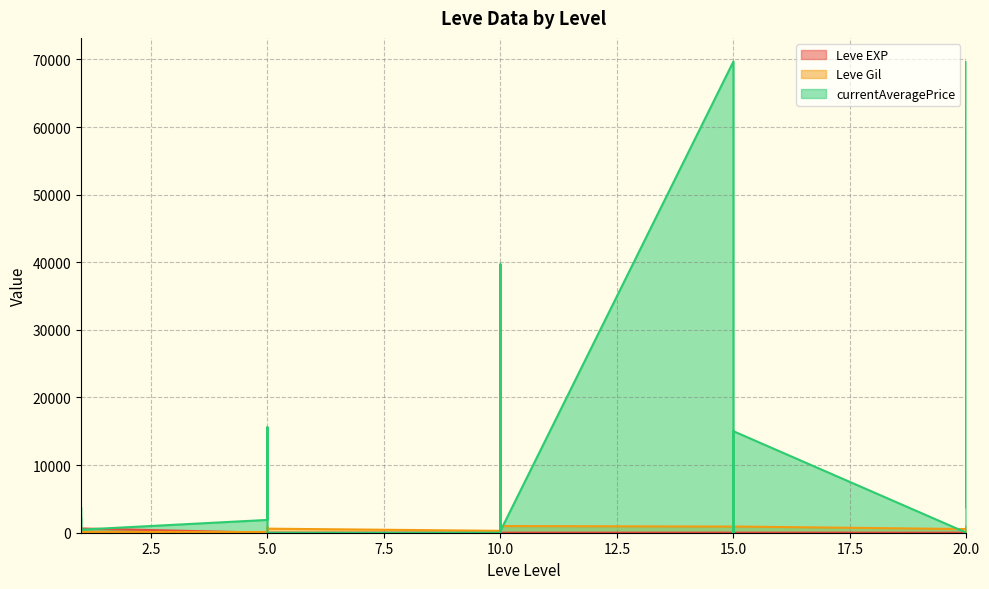

Reading right to left, transcribe all the data shown in this chart.

Leve EXP: 20=8	20=12	20=17	20=28	20=16	20=9	15=14	15=18	15=24	15=7	15=13	15=18	10=9	10=13	10=9	10=3	10=7	10=4	5=3	5=2	5=5	5=2	5=6	5=4	1=630	1=1	1=1	1=630	1=1	1=1
Leve Gil: 20=570	20=960	20=120	20=10	20=800	20=540	15=920	15=910	15=790	15=170	15=40	15=910	10=990	10=90	10=430	10=780	10=880	10=280	5=600	5=490	5=220	5=790	5=840	5=110	1=113	1=690	1=160	1=112	1=690	1=330
currentAveragePrice: 20=3770	20=69696	20=5000	20=21995	20=0	20=0	15=15013	15=265	15=0	15=774	15=0	15=69696	10=265	10=12666	10=5969	10=27691	10=39710	10=0	5=0	5=0	5=400	5=1997	5=15611	5=1894	1=456	1=2219	1=1893	1=0	1=3763	1=1820